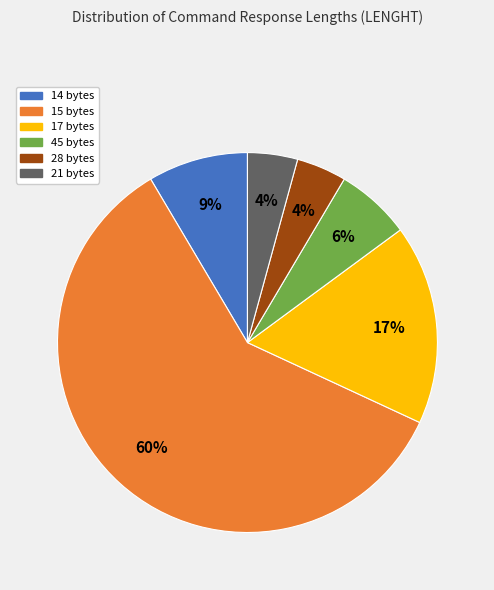

Is there any slice that represents more than half of the pie?

Yes